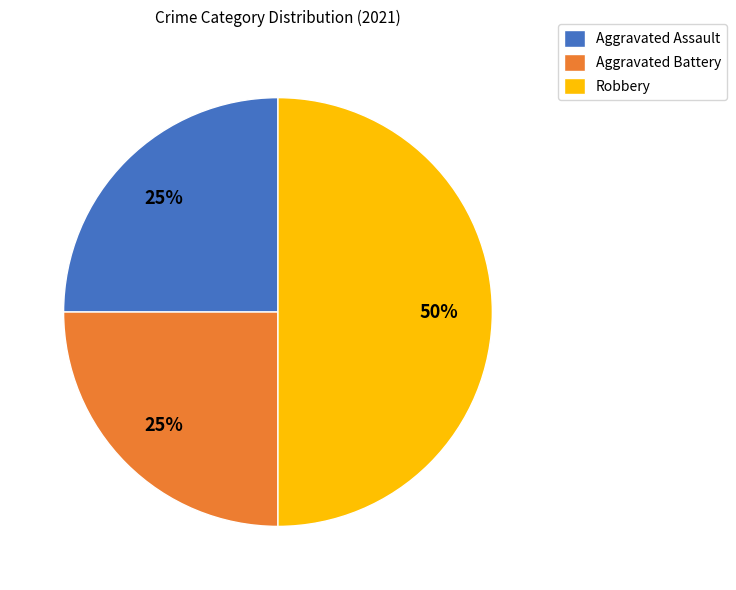

To the nearest percent, what portion does Robbery represent?

50%